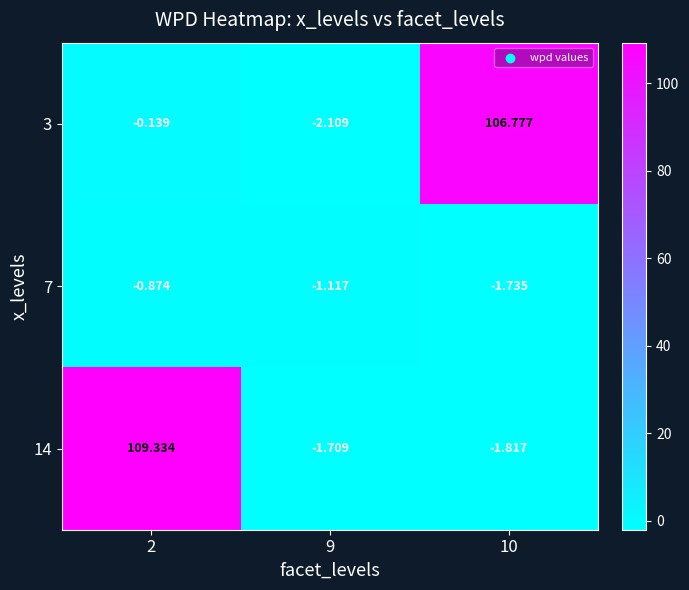

Is the value of 3 at 2 greater than the value of 14 at 10?

Yes